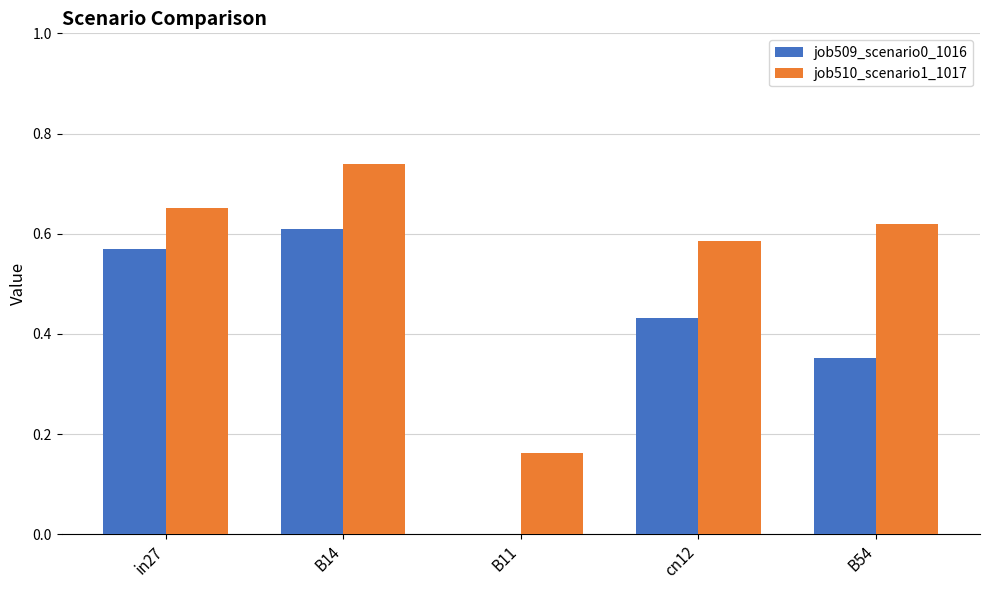

The job509_scenario0_1016 series shows 0.0 at B11. True or false?

True